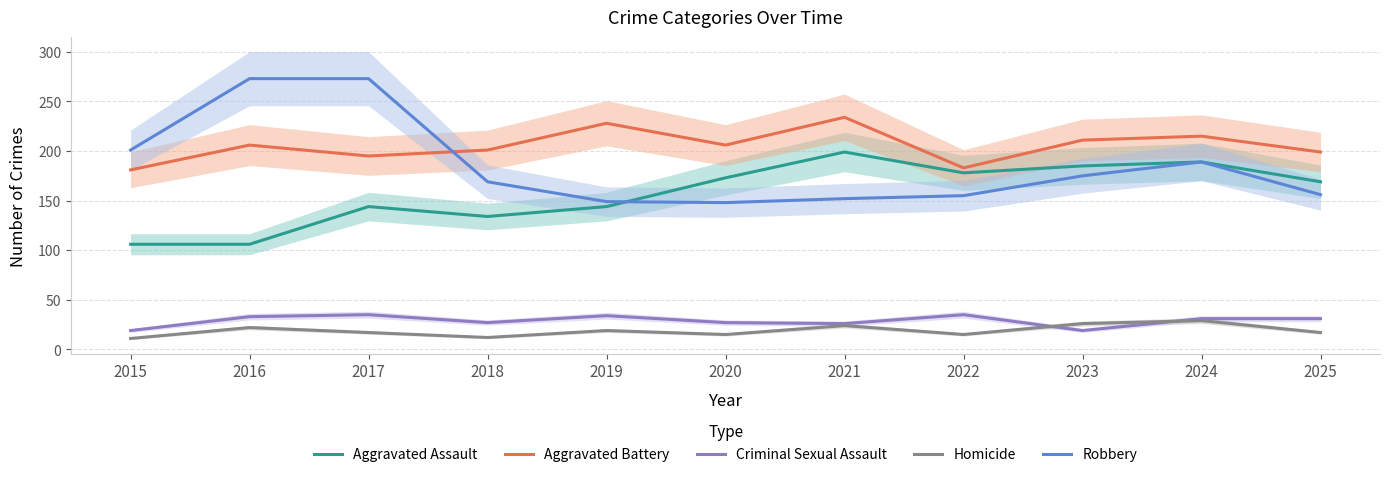

What is the value of the Robbery point at the 11th from the left?

156